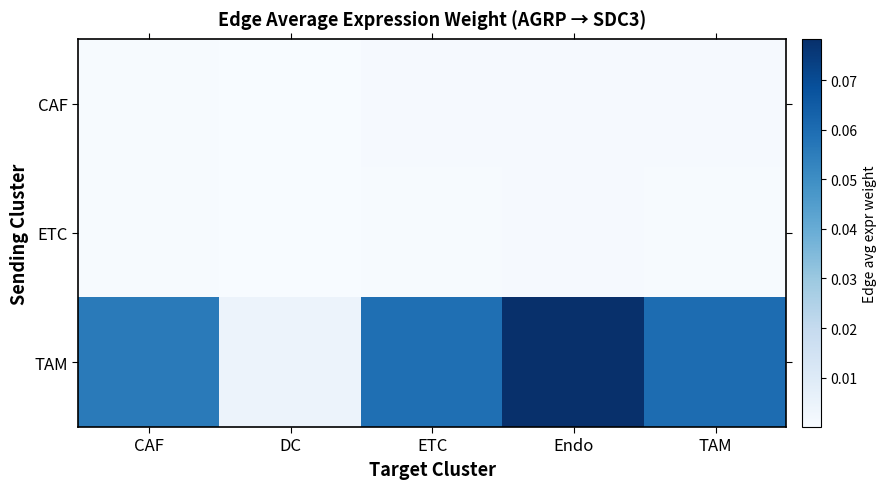

Which series has the largest range (max minus min)?

TAM